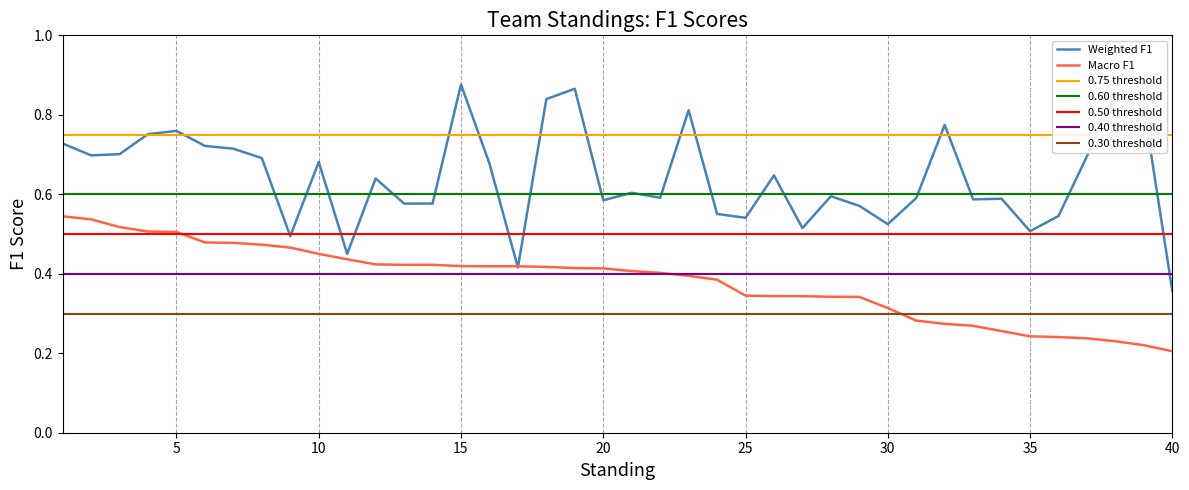

What is the greatest value displayed?

0.9